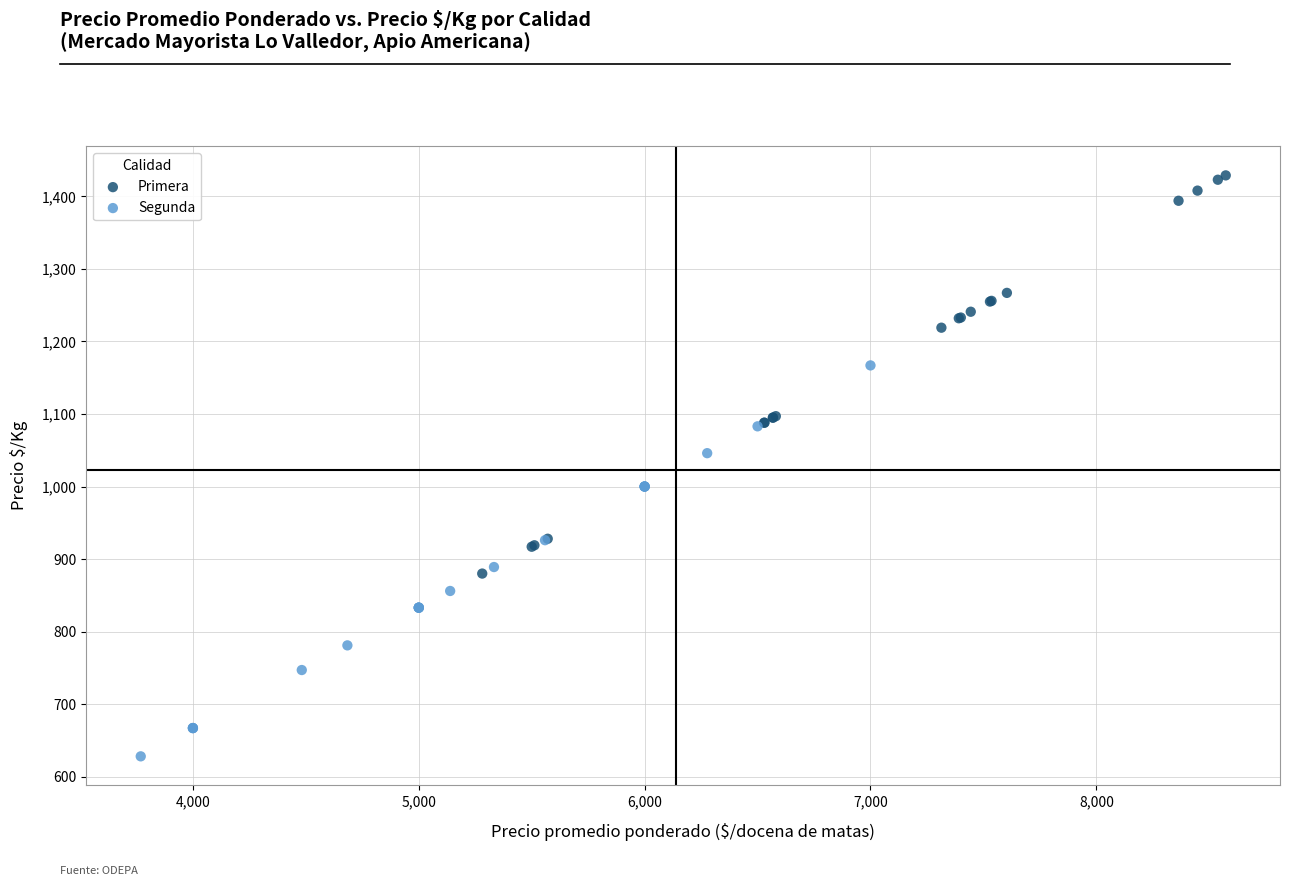

Which series reaches the maximum Y coordinate?

Primera